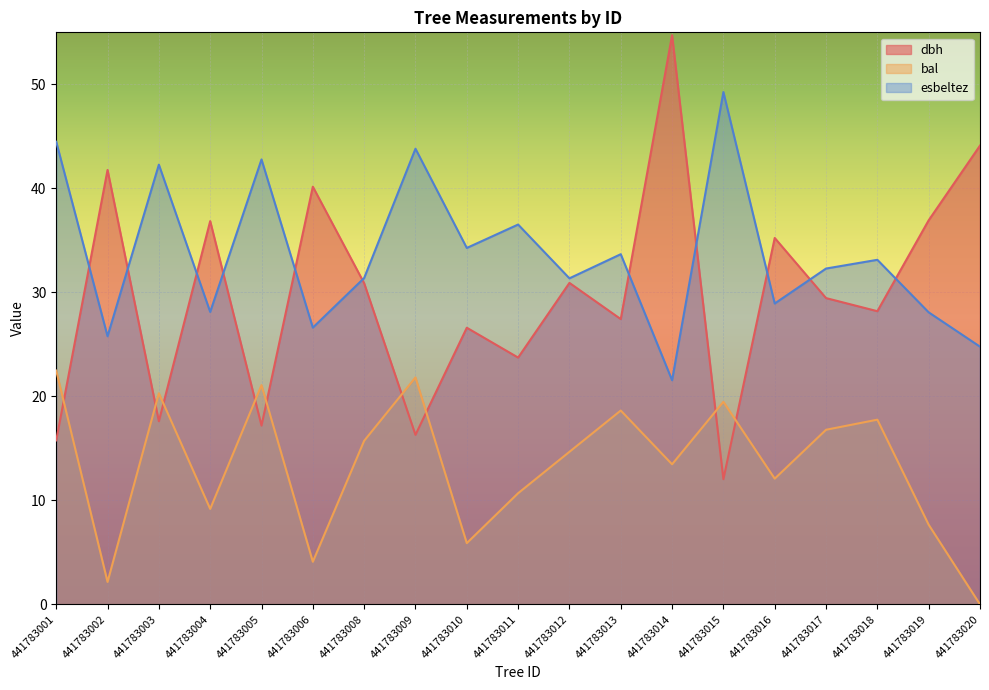

Where do dbh and esbeltez first cross each other?

441783001 and 441783002